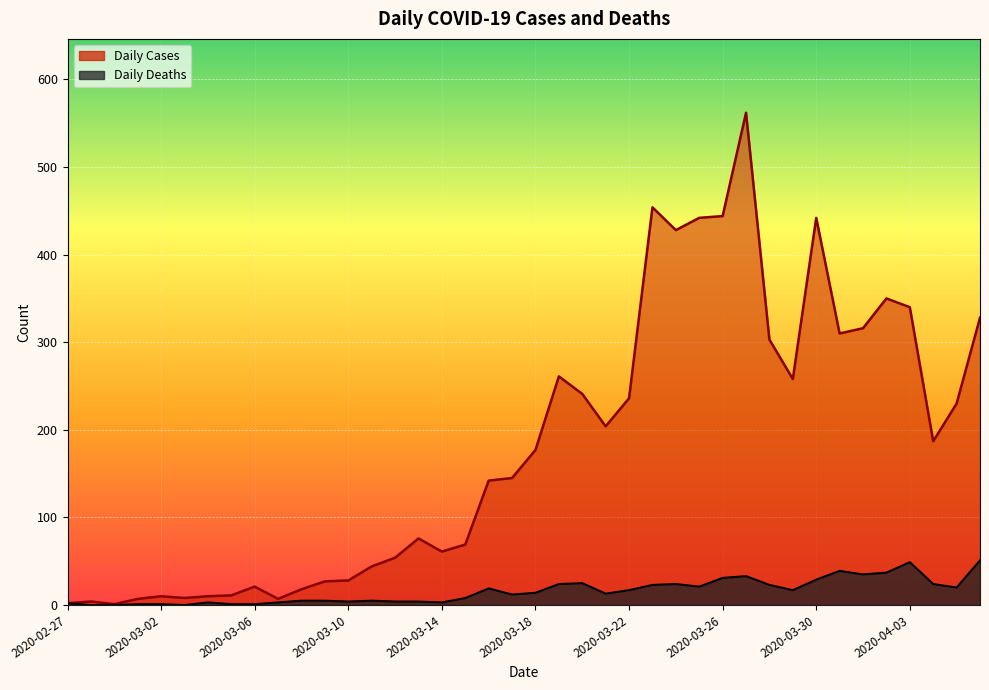

Does the chart display data point markers on the line(s)?

No